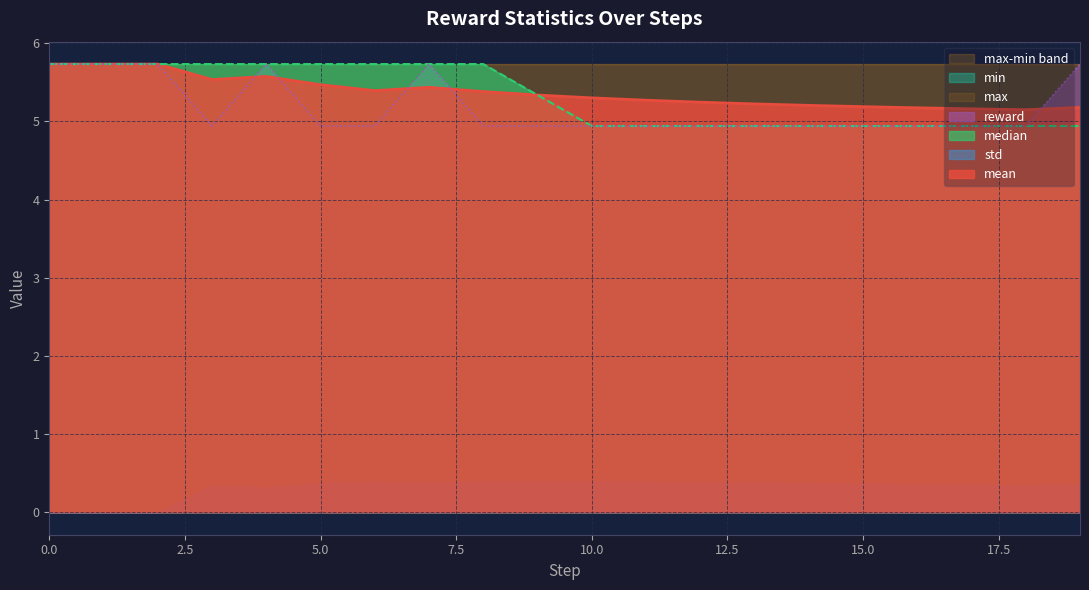

Which has a higher value, 15 or 8?

8